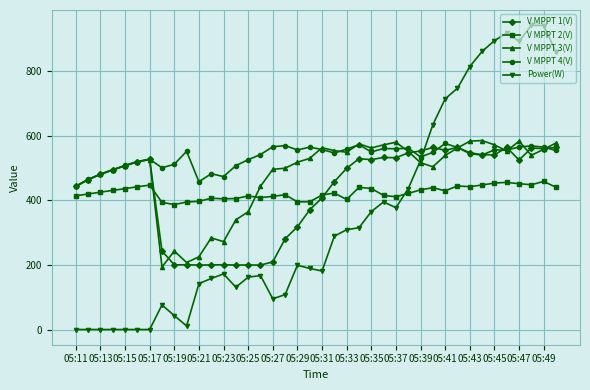

In V MPPT 4(V), how many points are lower than both neighbors (excluding endpoints)?

10